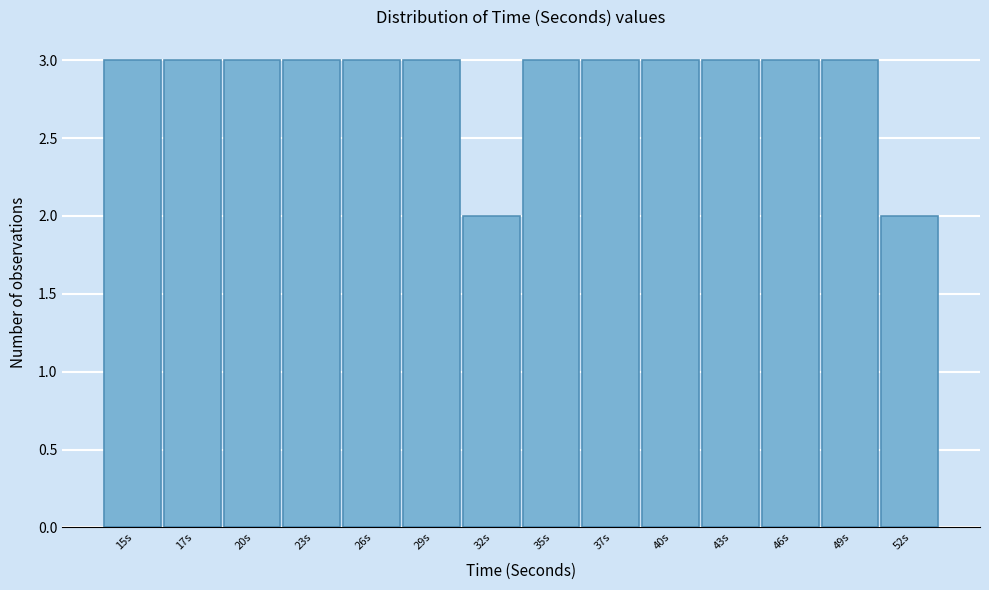

Reading left to right, list all the values displayed in this chart.

15s=3	17s=3	20s=3	23s=3	26s=3	29s=3	32s=2	35s=3	37s=3	40s=3	43s=3	46s=3	49s=3	52s=2